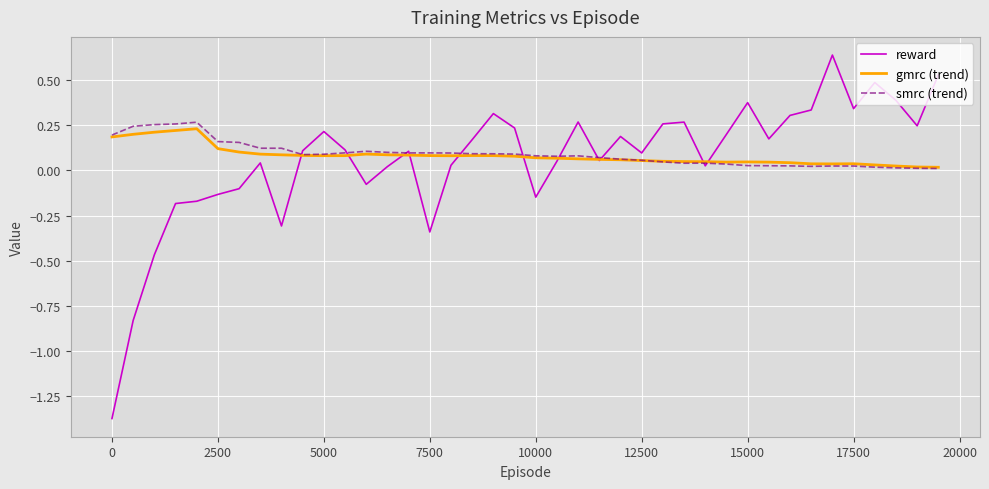

Which series has the widest spread of values?

reward